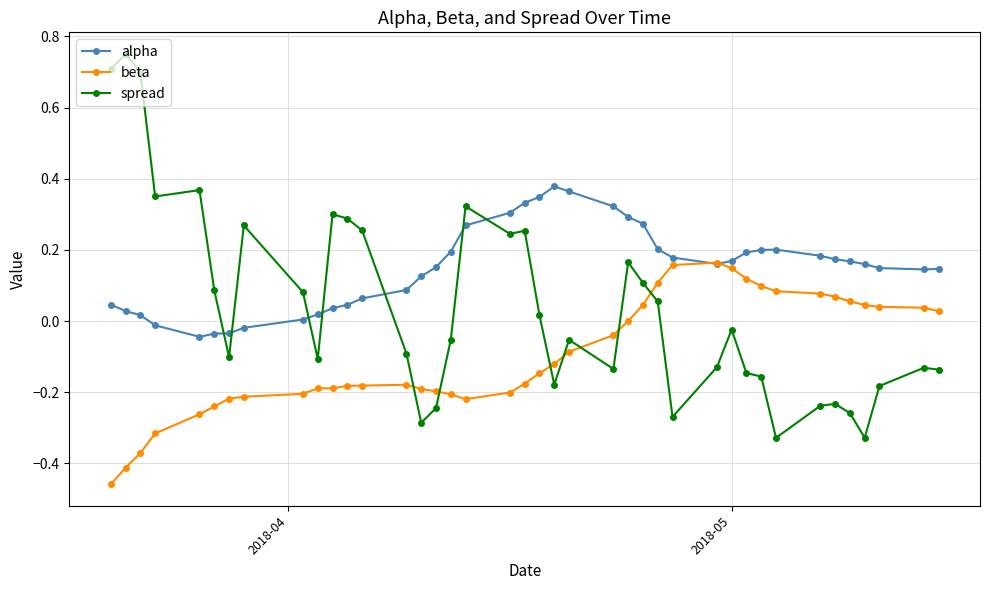

Rank the series by their average value, from highest to lowest.

alpha, spread, beta